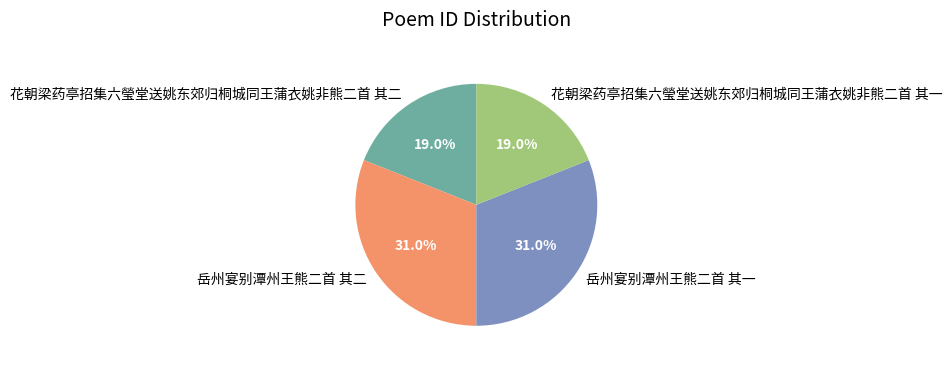

Approximately how many times larger is the value at 岳州宴别潭州王熊二首 其二 compared to 花朝梁药亭招集六瑩堂送姚东郊归桐城同王蒲衣姚非熊二首 其二?

1.6